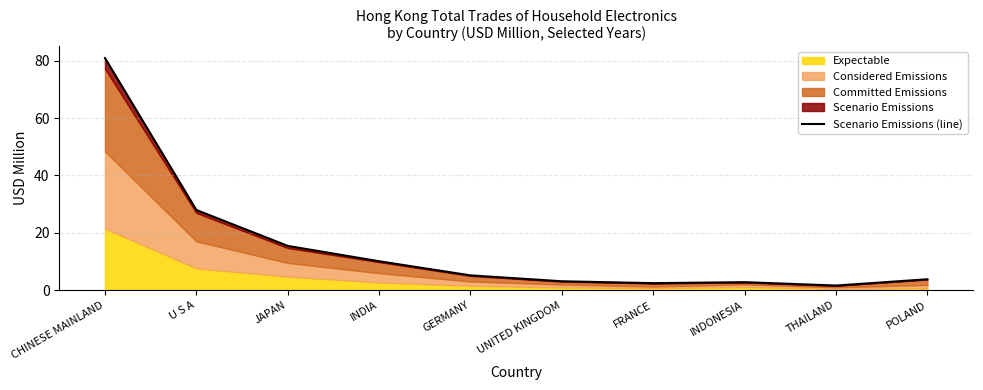

What is the average value?

15.3